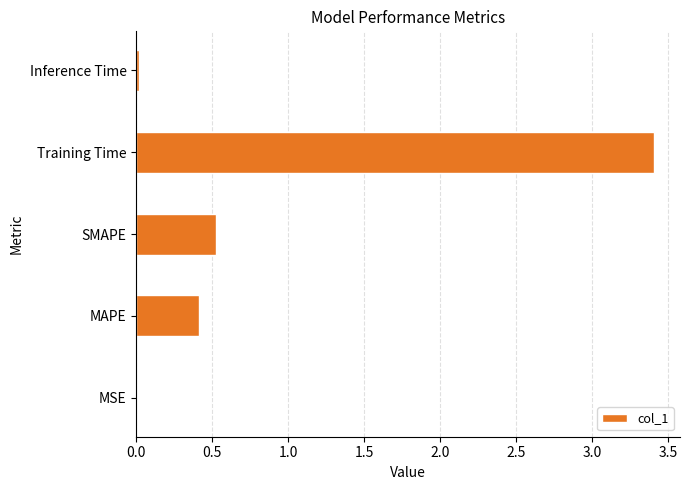

What is the average value?

0.9